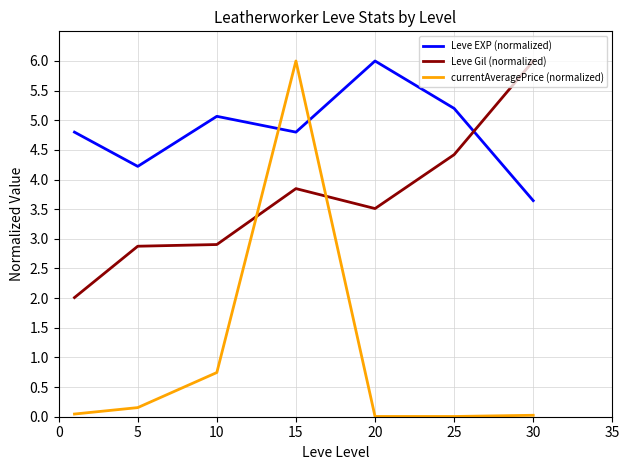

What are all the series names shown in the legend?

Leve EXP (normalized), Leve Gil (normalized), currentAveragePrice (normalized)